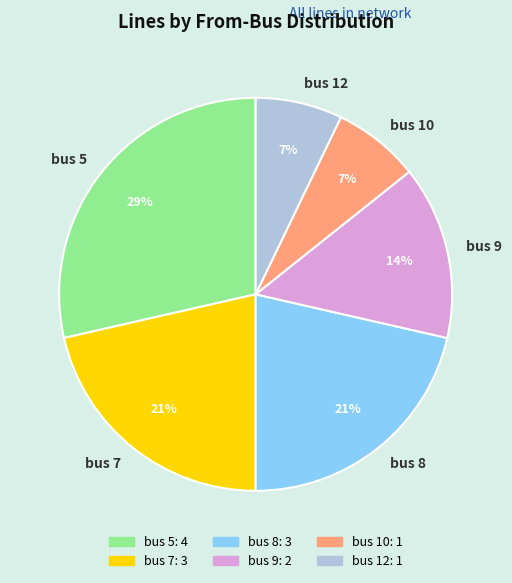

Which category has the biggest portion of the pie?

bus 5